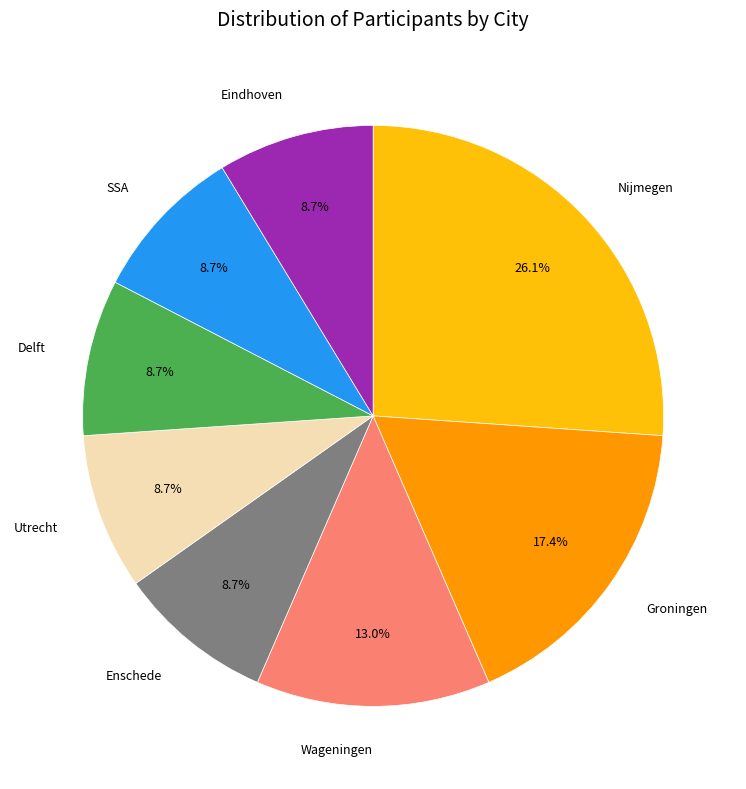

Which slice is the largest?

Nijmegen